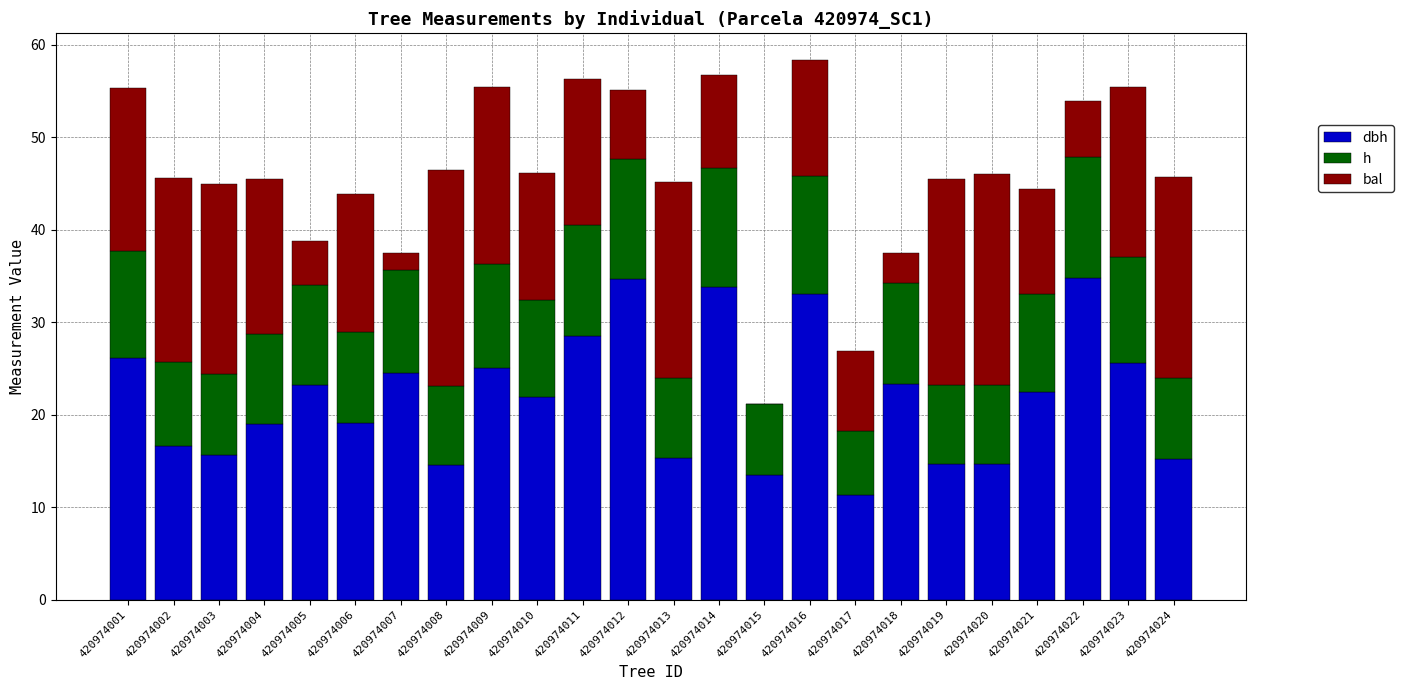

What is the total value across all series at 420974022?

53.9